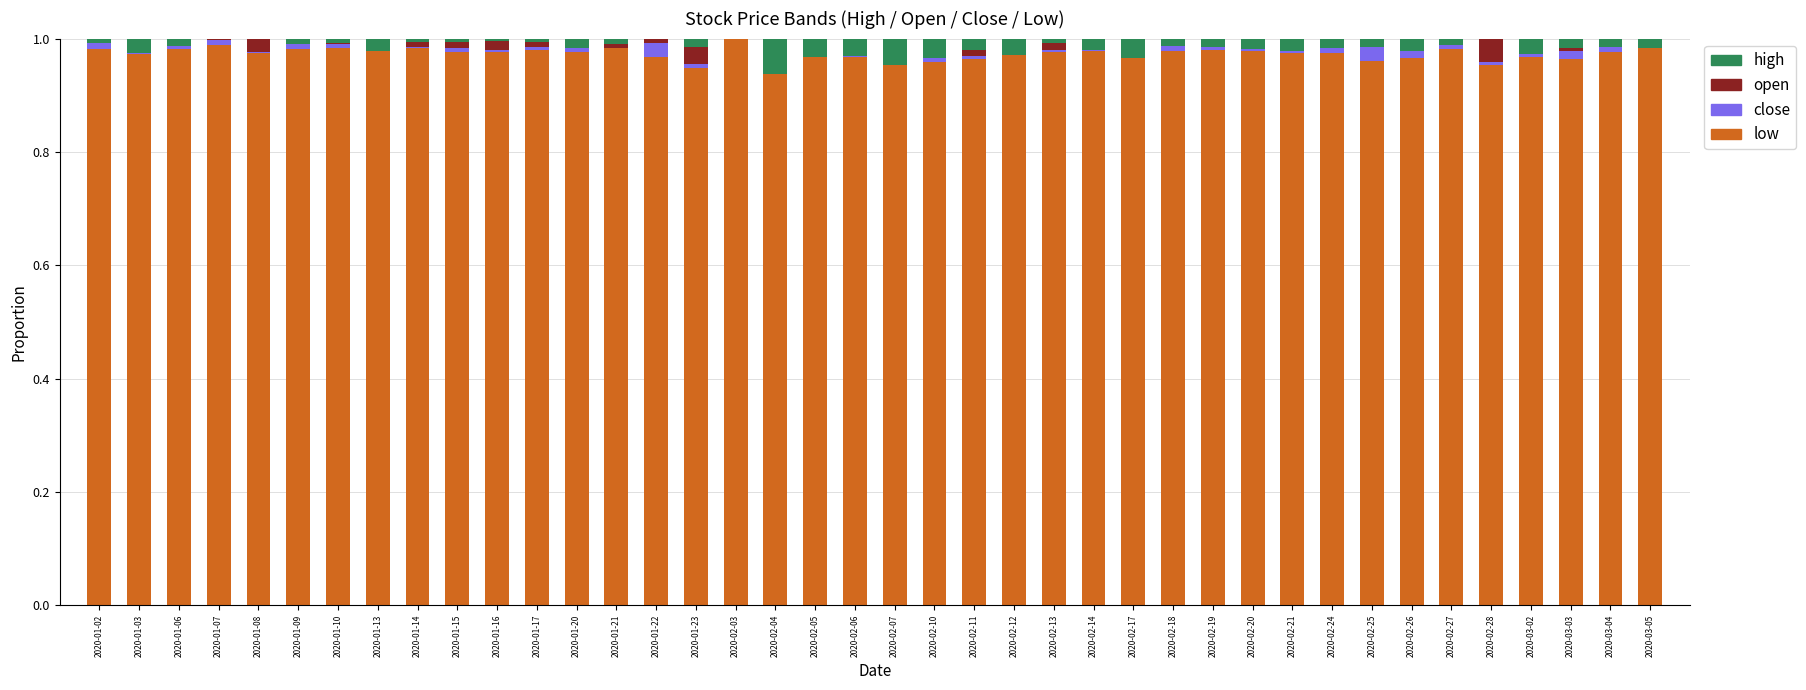

At which category does the chart reach its minimum across all series?

2020-02-07